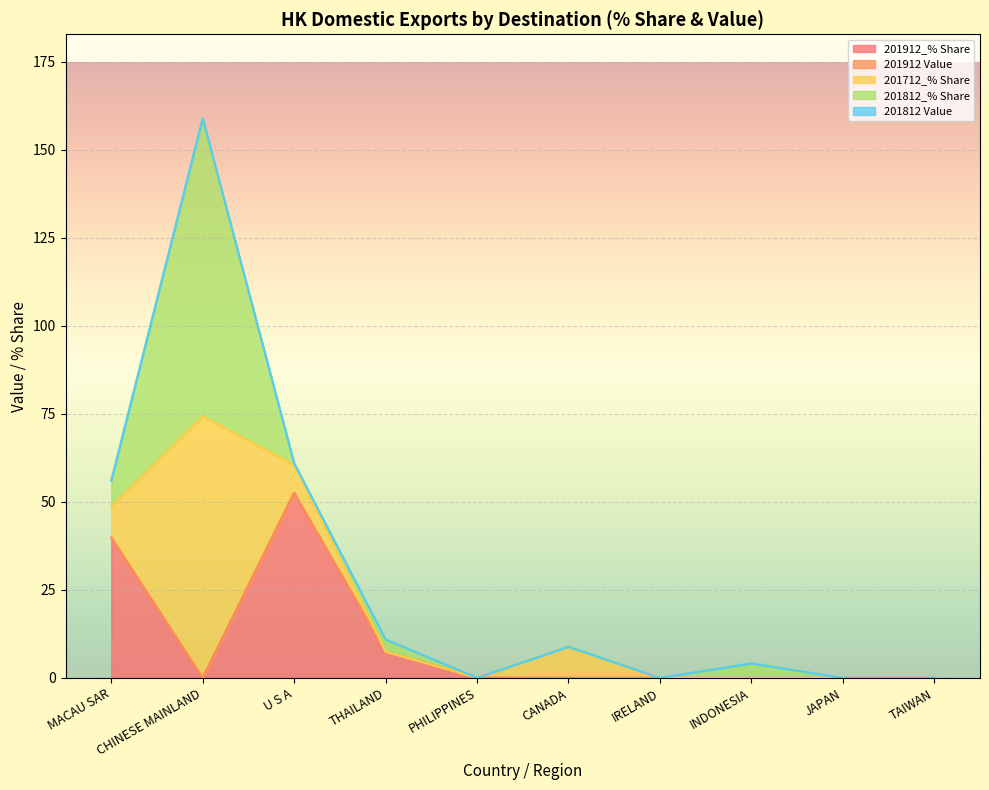

How many values in the 201912_% Share series exceed 0?

7